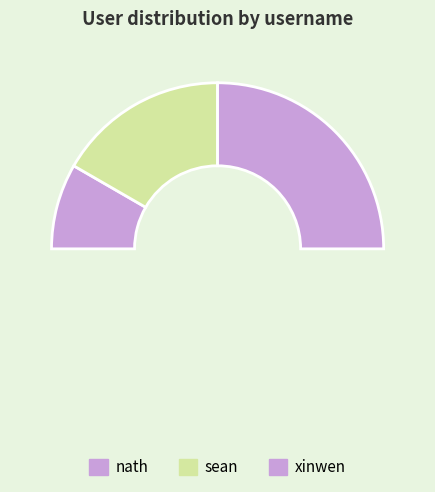

Count the number of slices in the pie.

3